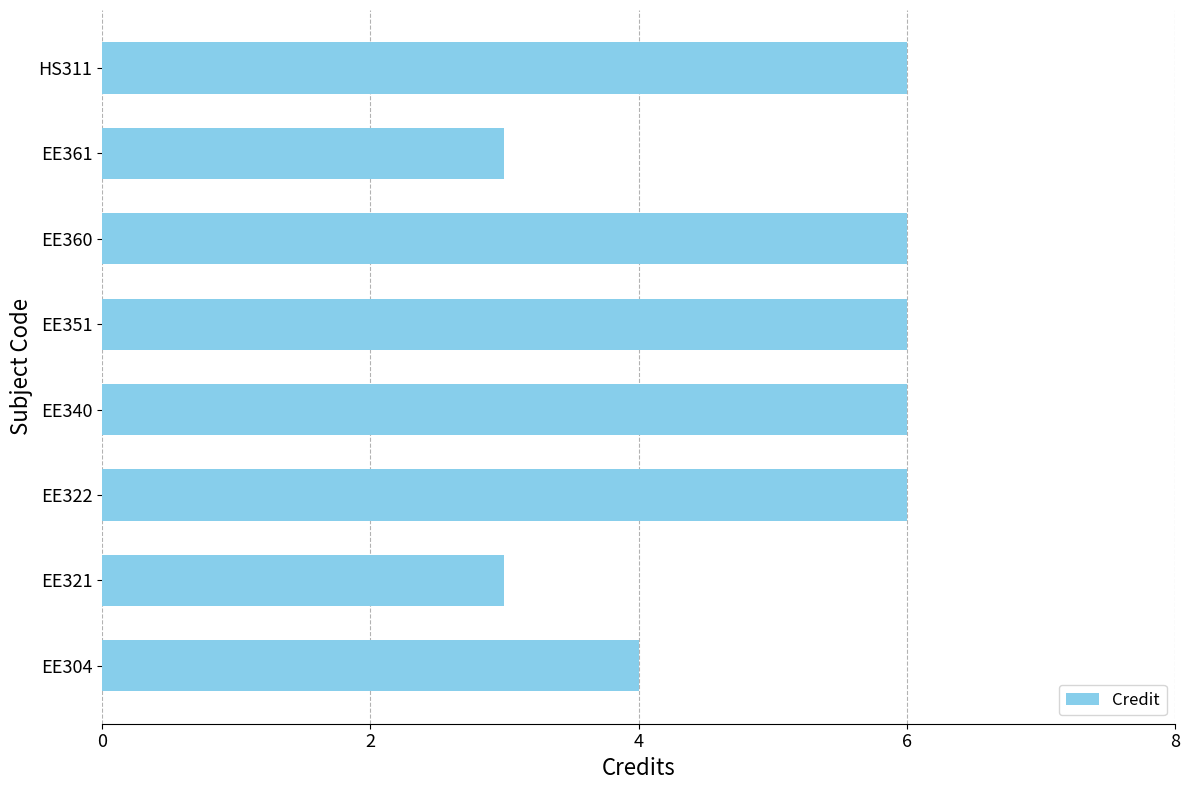

What is the change in value from EE322 to EE361?

-3